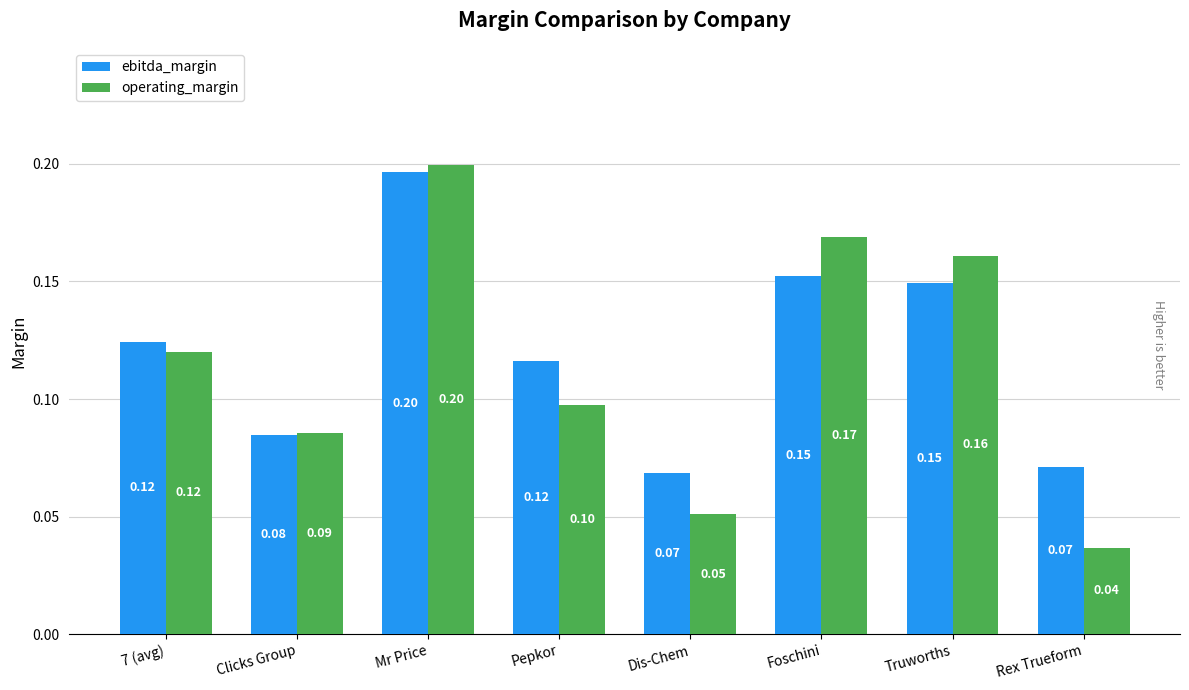

What is the label of the 1st bar from the right?

Rex Trueform